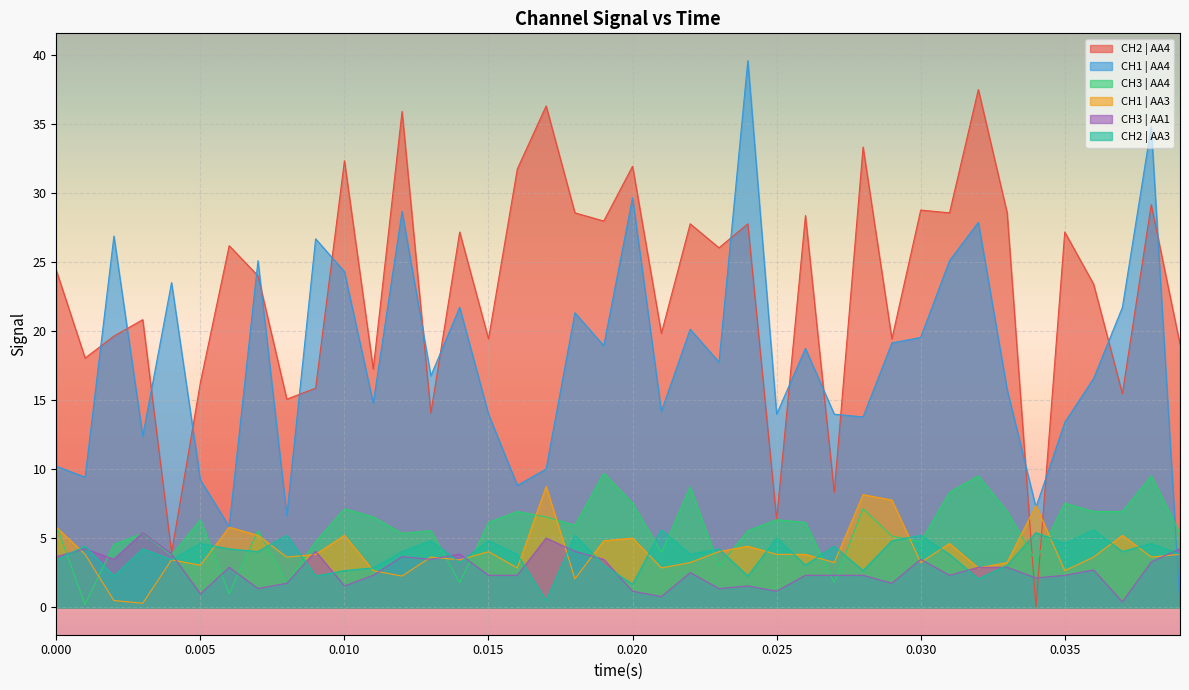

Which series ends up on top after the final intersection of CH2 | AA3 and CH1 | AA4?

CH2 | AA3